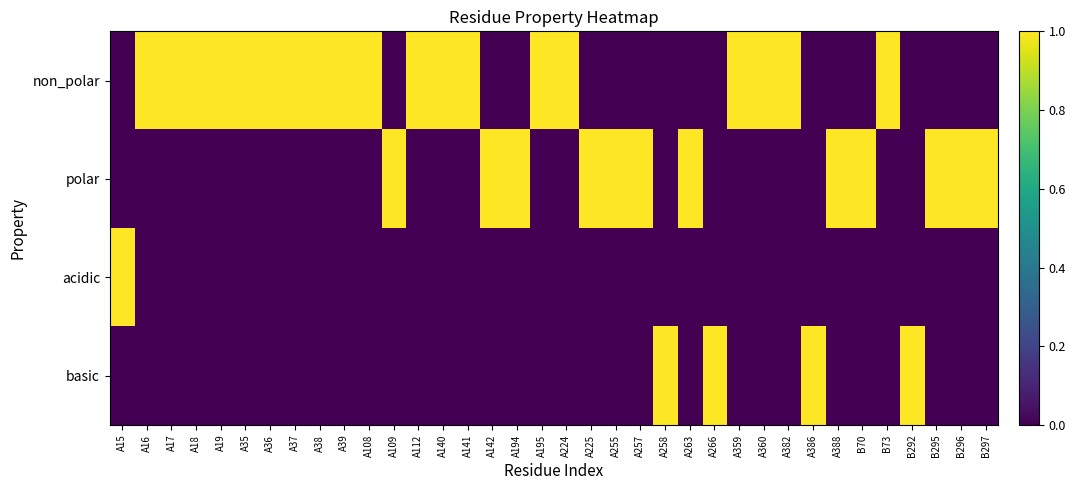

Which has a higher value, A382 or A255?

A382